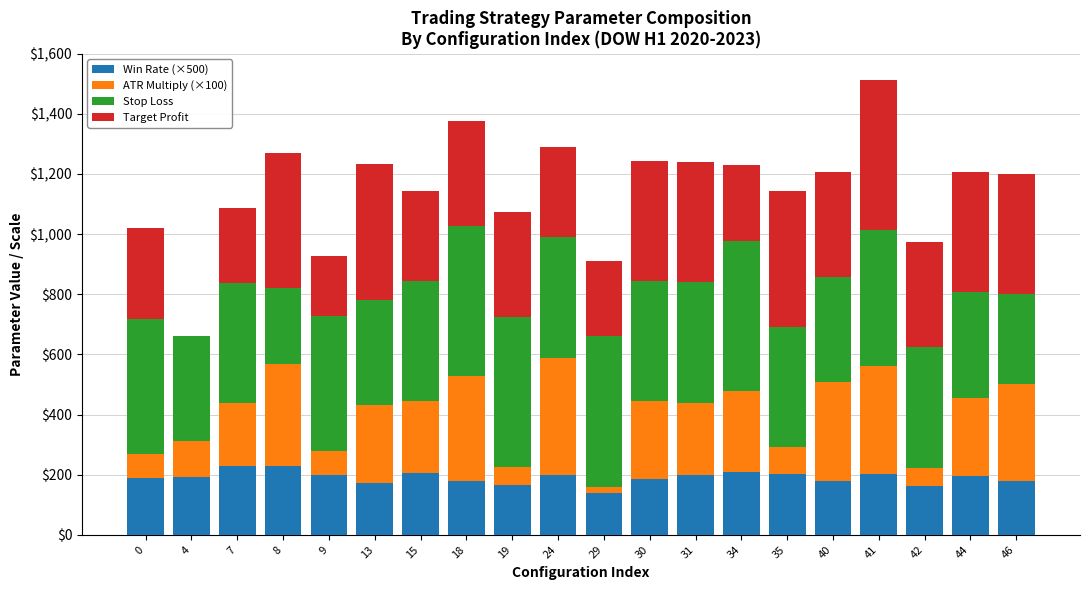

Count the number of categories in the chart.

20